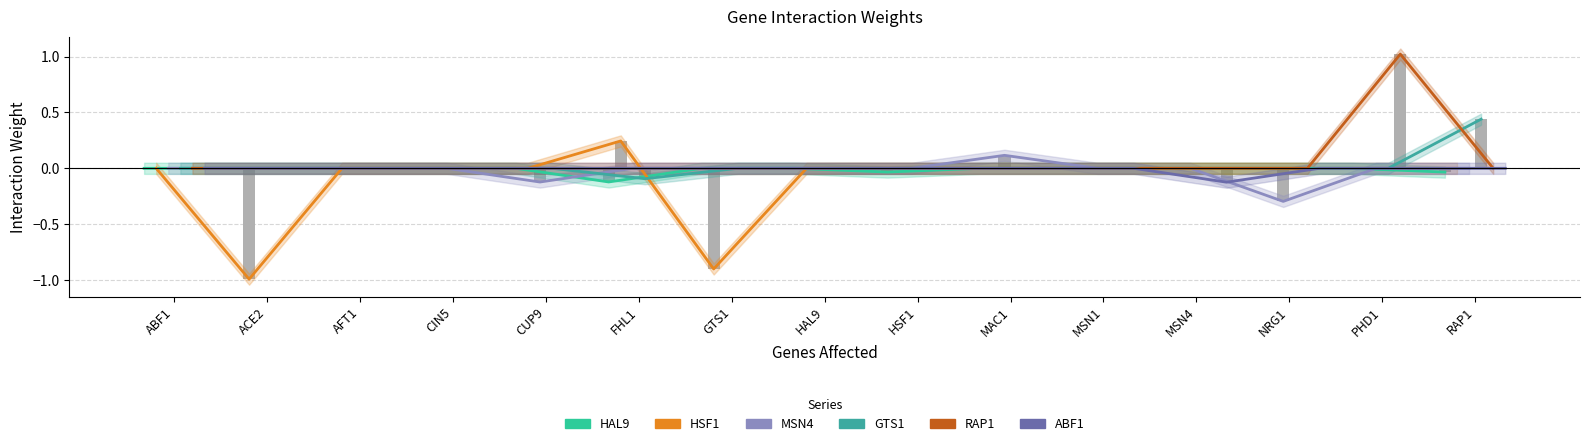

How many ABF1 values are between 0 and 1?

14